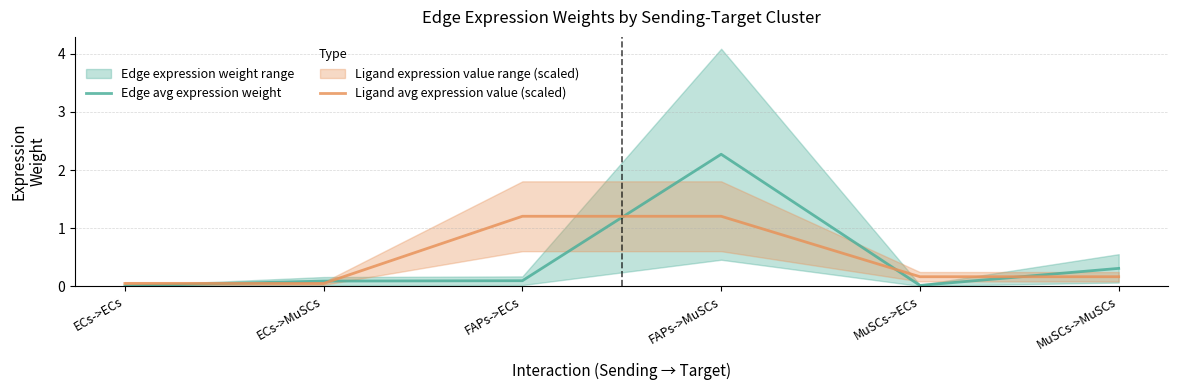

What is the greatest value displayed?

2.3